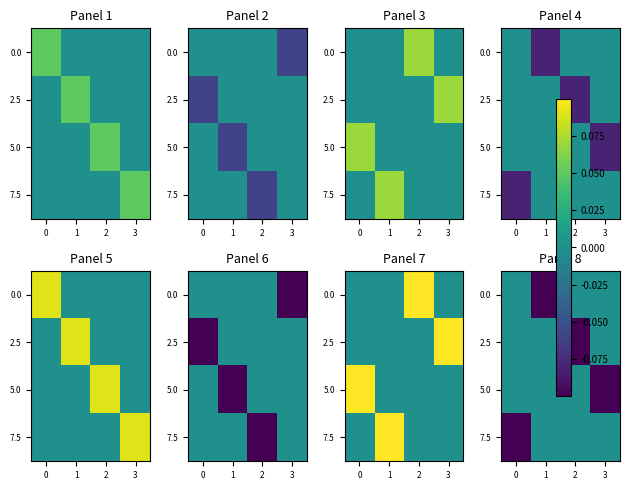

What is the spread (max minus min) of values at 0?

0.1